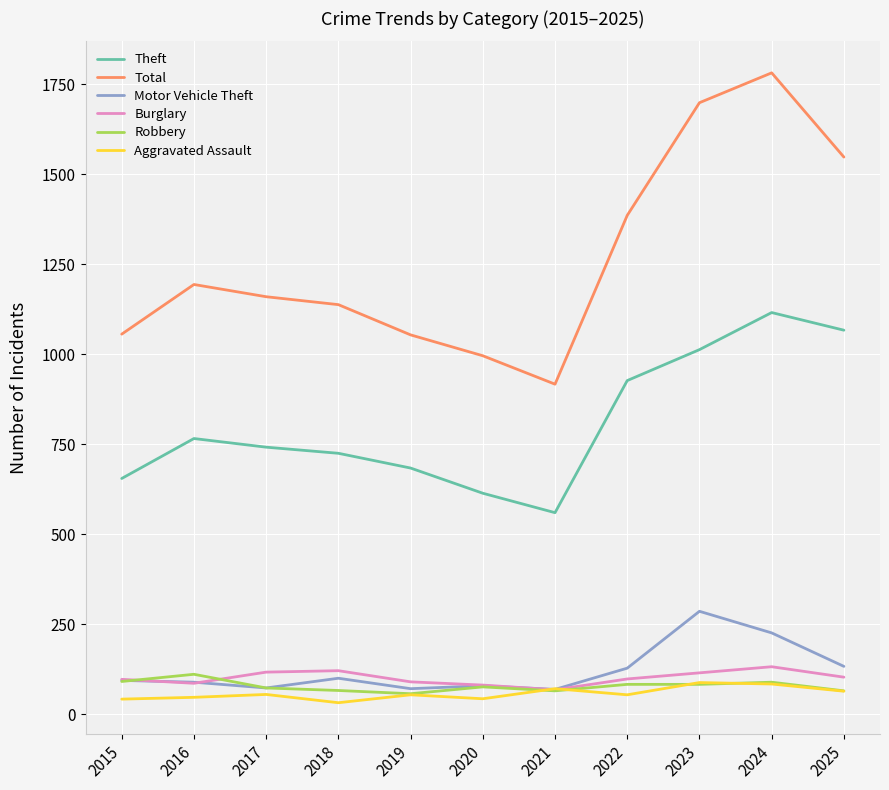

What is the lowest value of the Motor Vehicle Theft series?

69